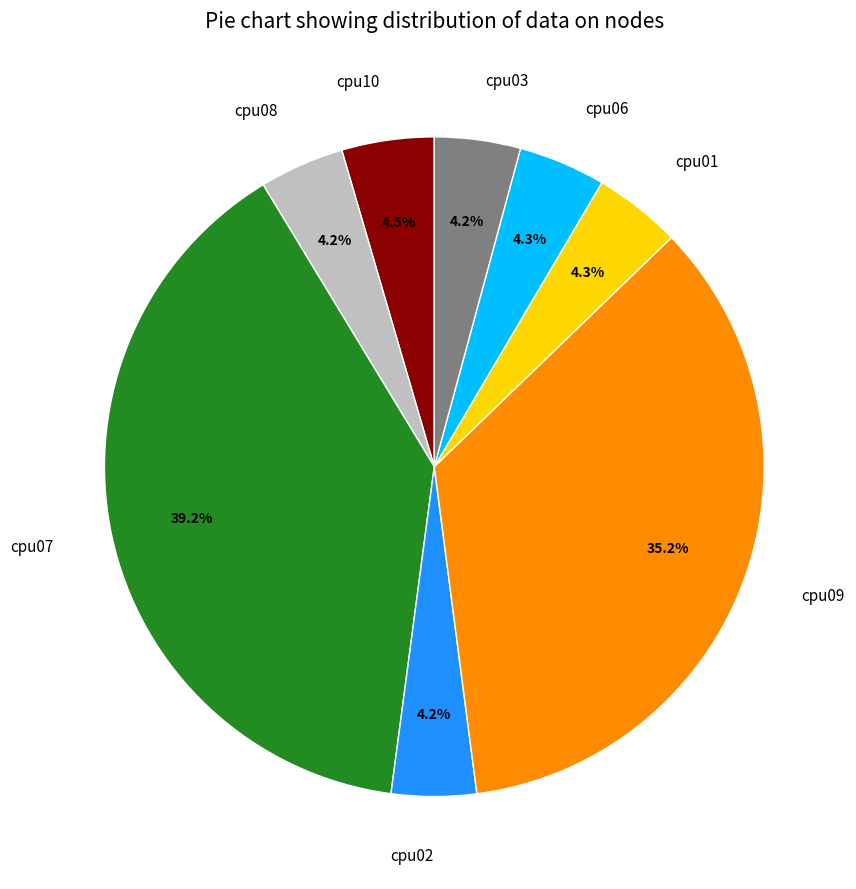

To the nearest percent, what is the average slice percentage?

12%